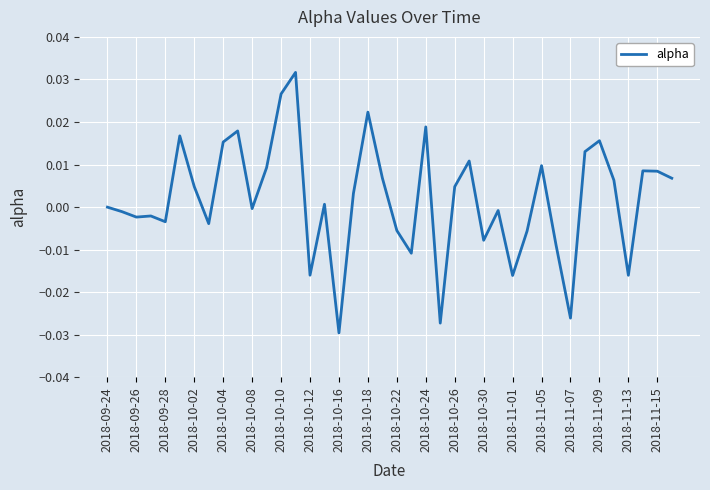

What is the sum of all values?

0.1